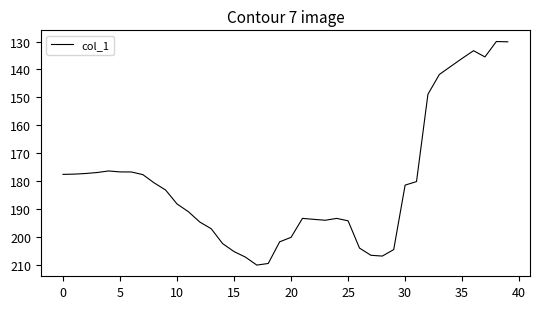

What is the minimum value shown in the chart?

130.0